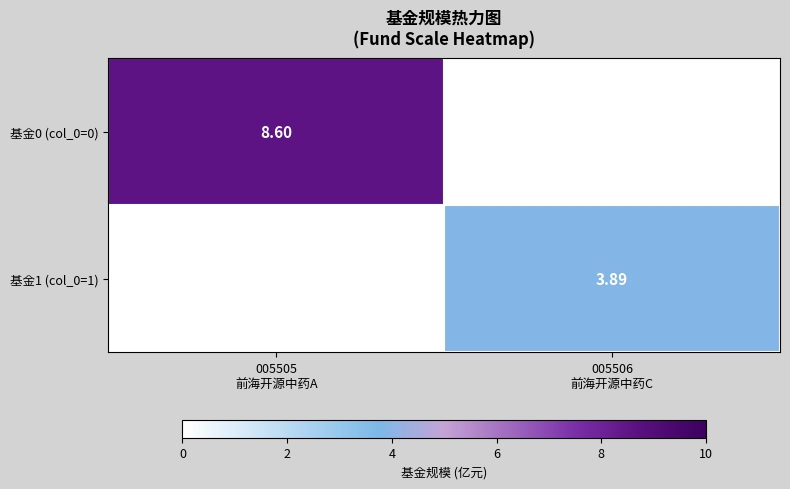

Which series has the largest total across all categories?

基金0 (col_0=0)